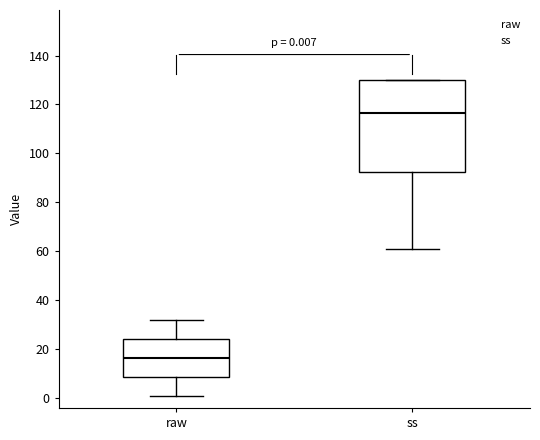

Which box has the highest median line?

ss